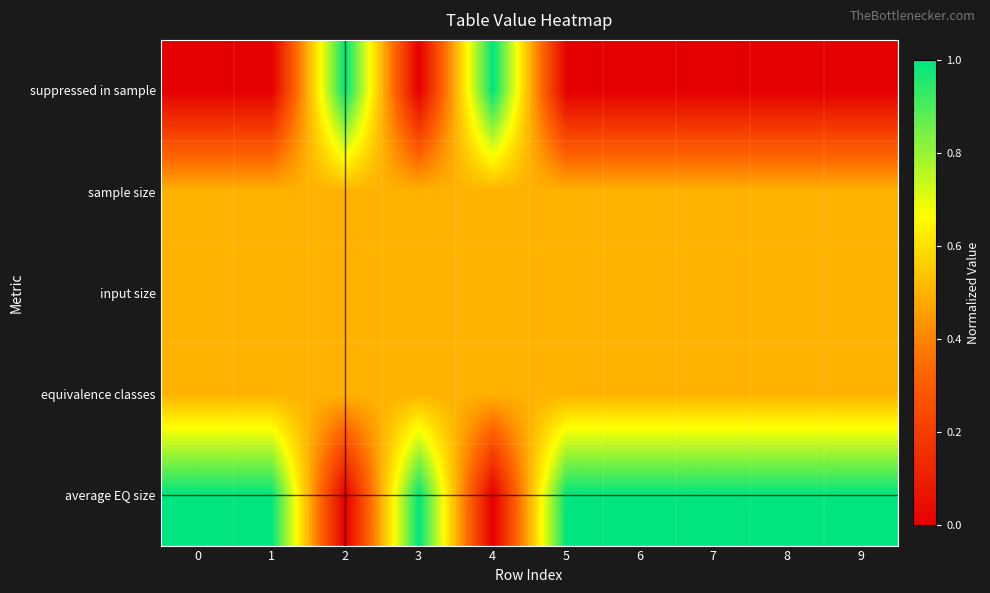

List the series in order of their peak value, highest first.

suppressed in sample, average EQ size, sample size, input size, equivalence classes